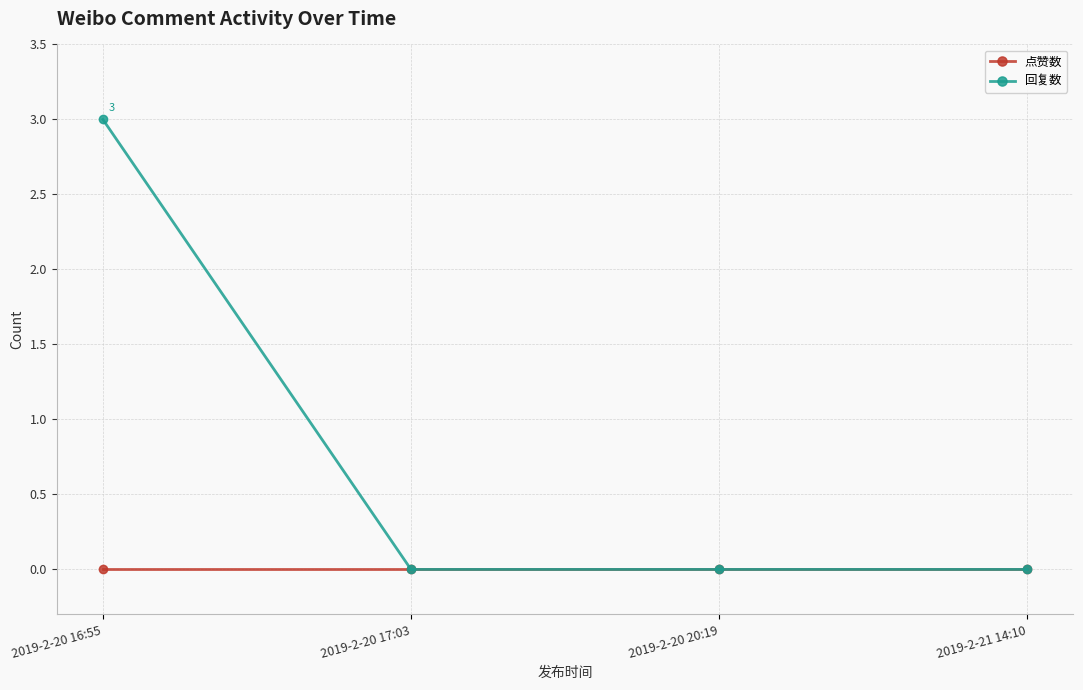

Which series has the largest total across all categories?

回复数